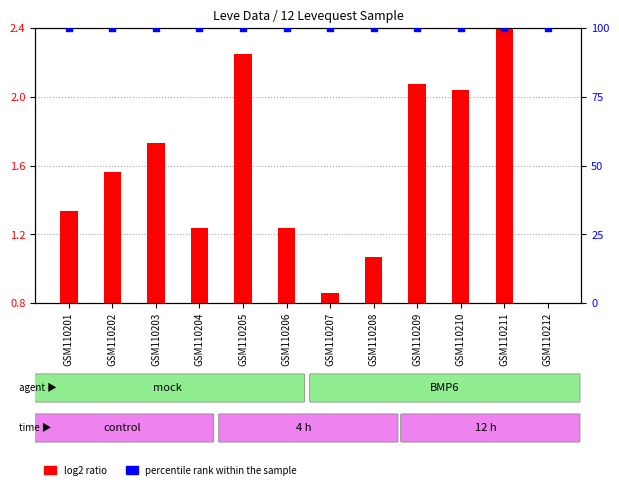

What is the total value across all series at GSM110204?

101.2